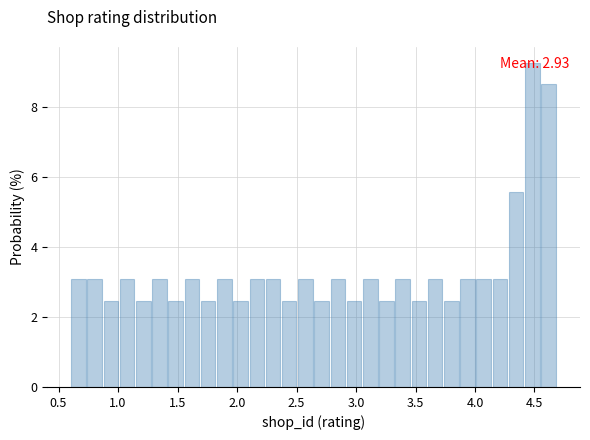

Read against the x-axis, roughly where is the centre of the tallest bar?

4.50